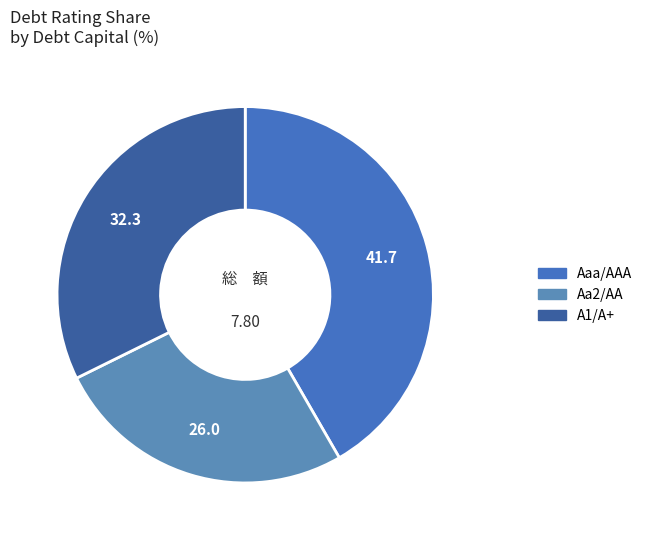

Which category has the smallest portion of the pie?

Aa2/AA